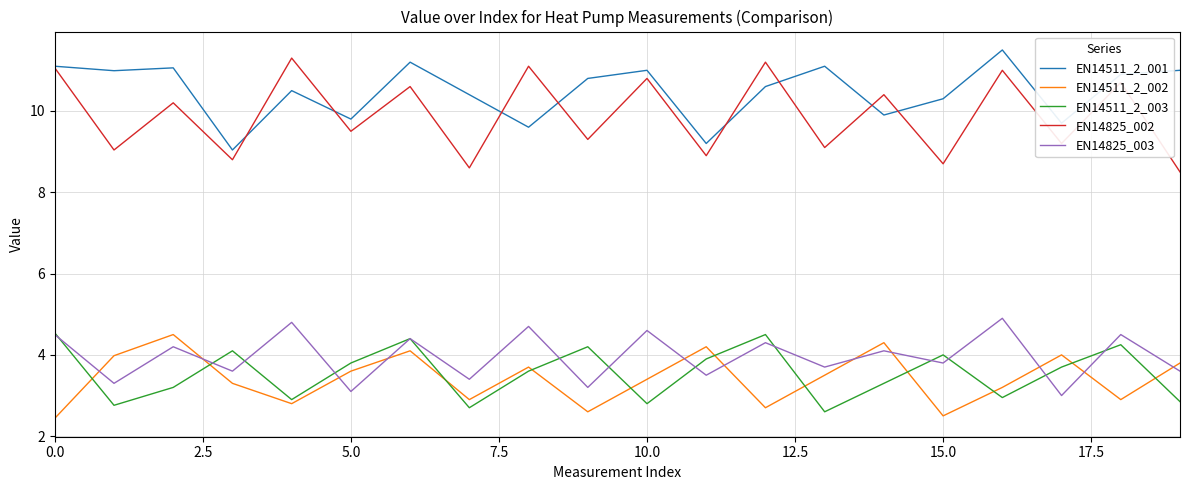

True or false: EN14511_2_001 and EN14511_2_002 intersect in this chart.

False